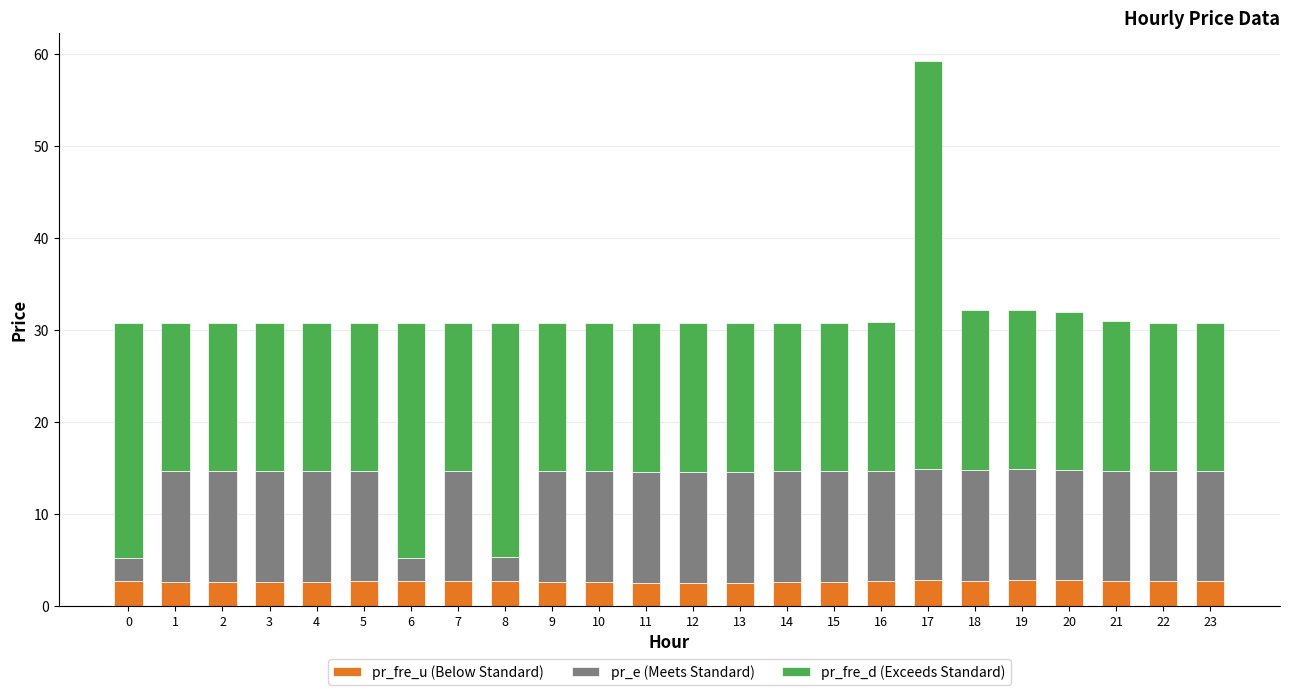

Count the number of categories in the chart.

24